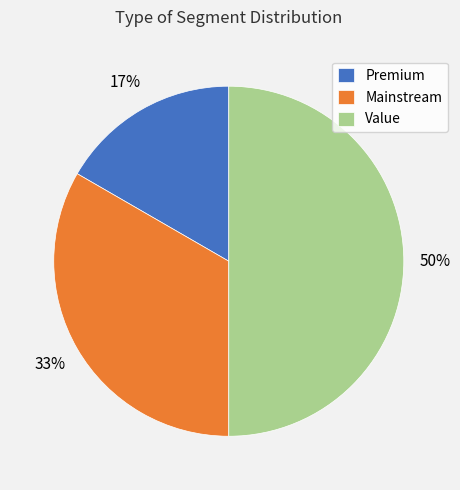

Which slice is the largest?

Value